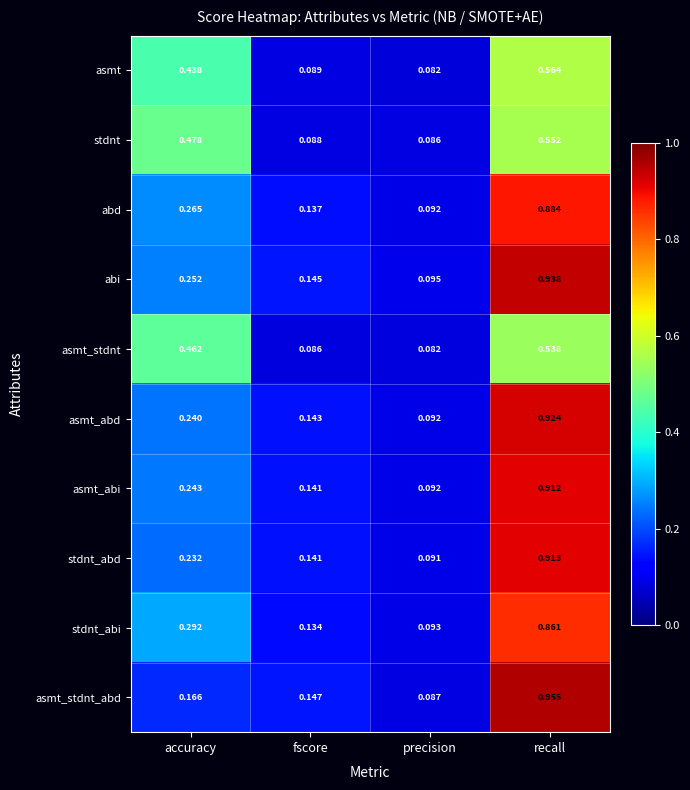

Is the value of asmt_stdnt_abd at recall greater than the value of asmt_abd at accuracy?

Yes